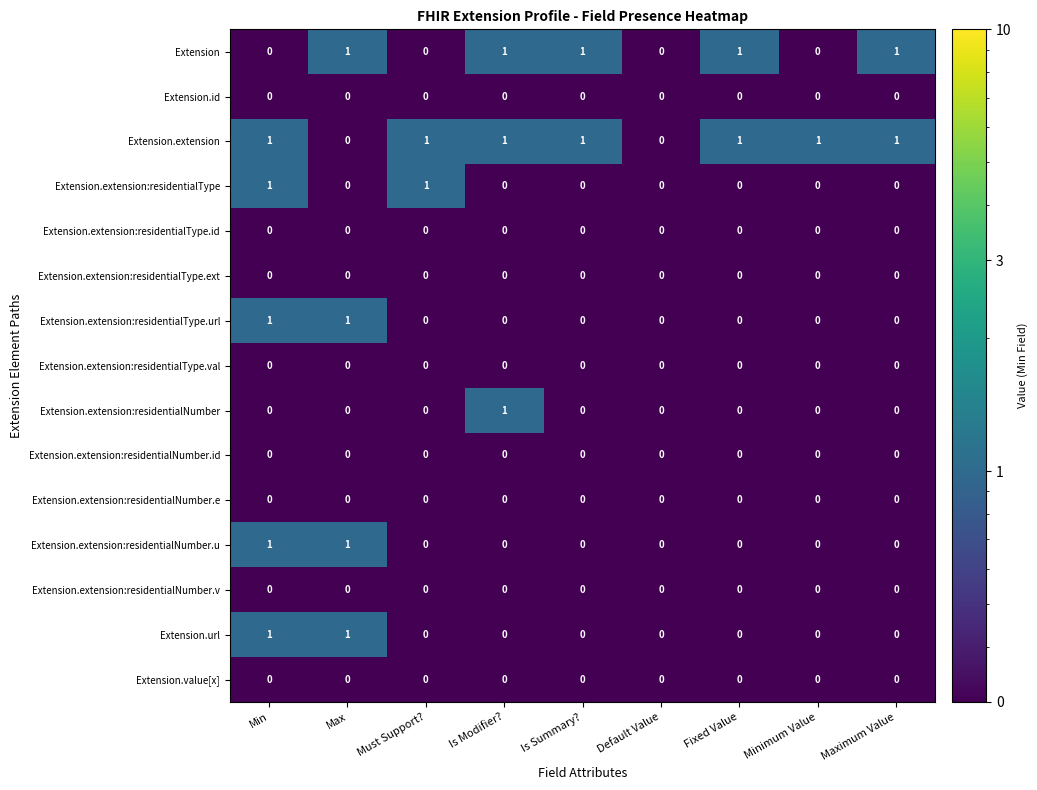

At which category is the sum across all series the highest?

Min